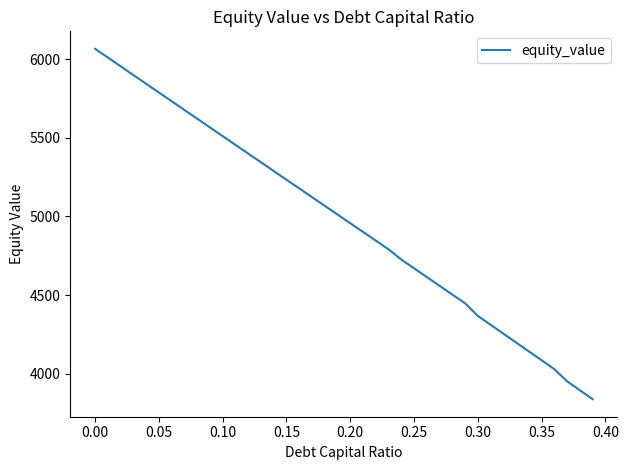

What is the minimum value shown in the chart?

3837.0